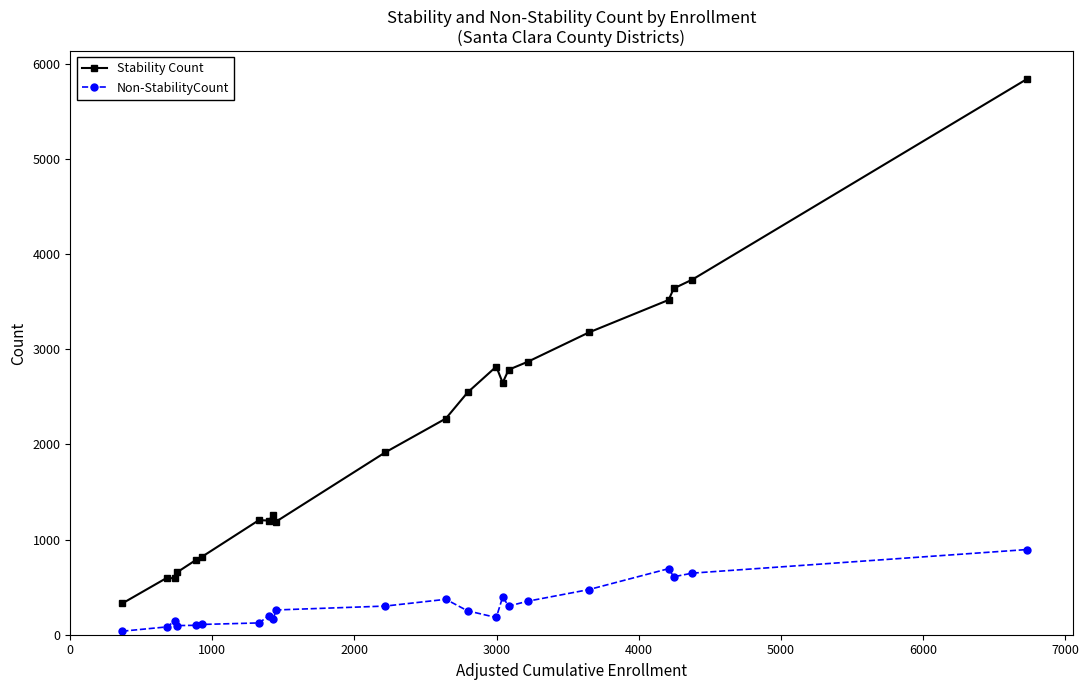

Which series has the largest total across all categories?

Stability Count